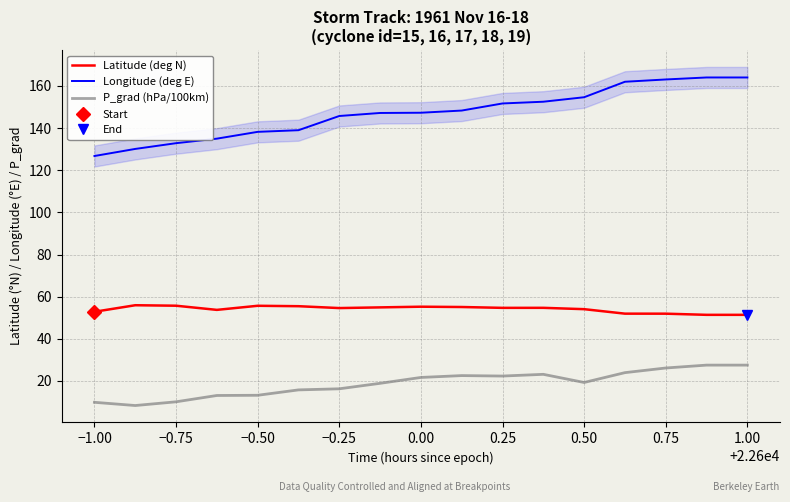

What is the difference between the maximum and minimum values in the P_grad (hPa/100km) series?

19.2